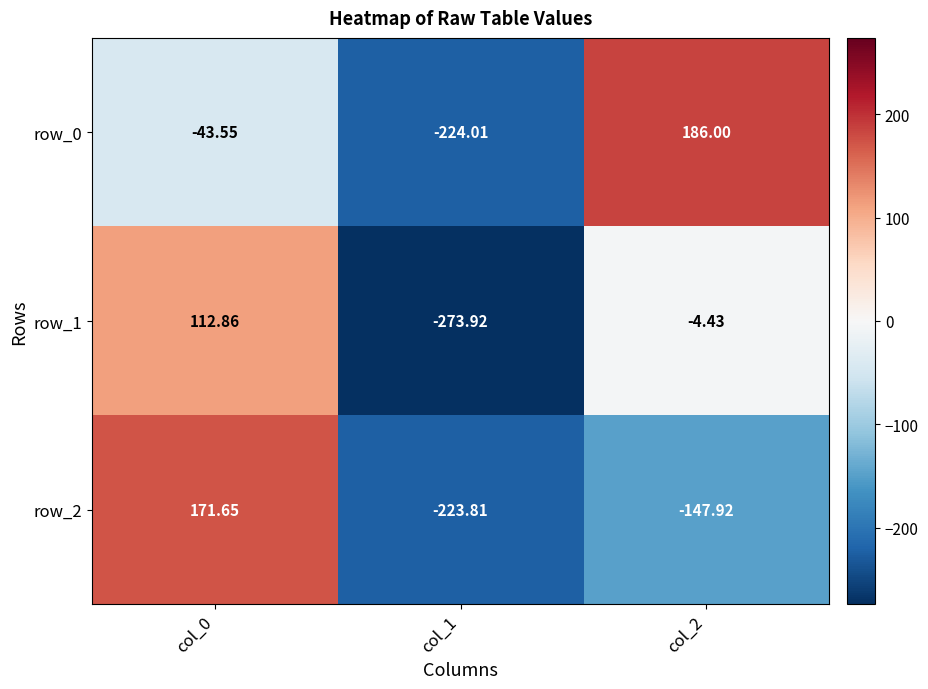

How many values in row_2 are above zero?

1